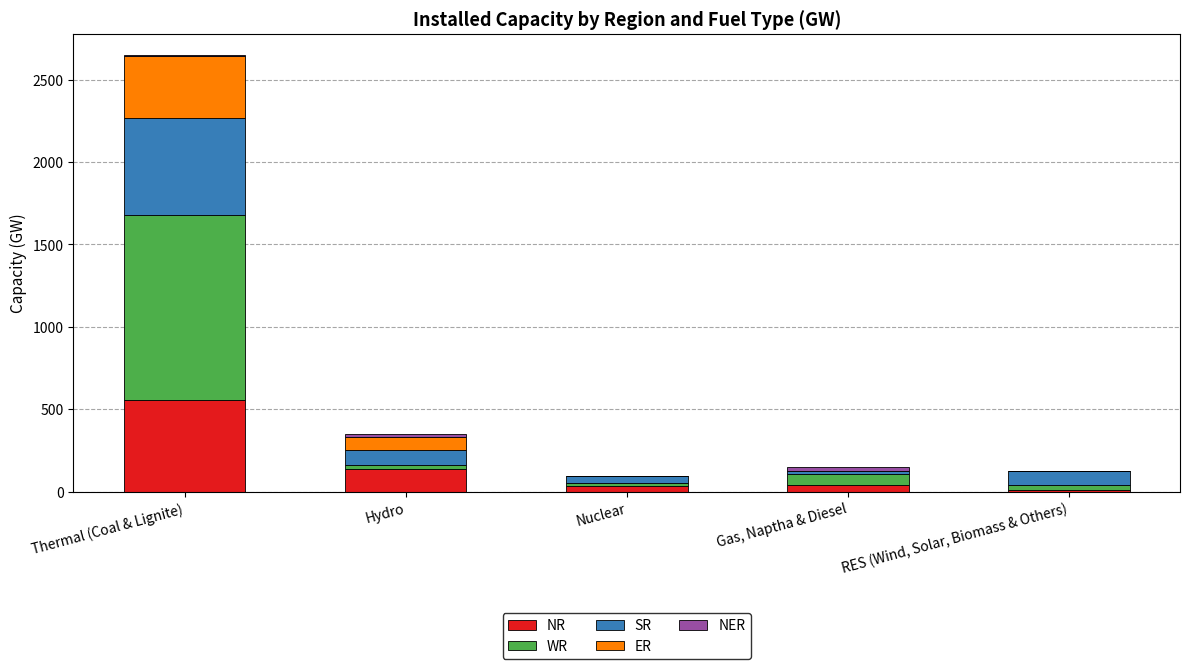

At which label is NR closest to 281?

Hydro